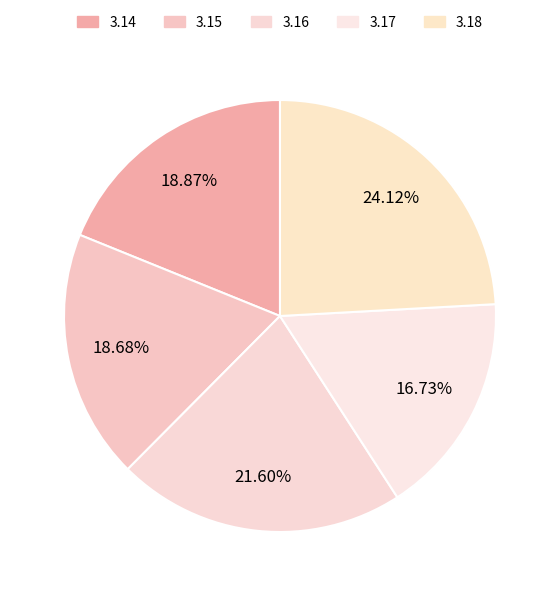

Is 3.14 the majority of the pie?

No